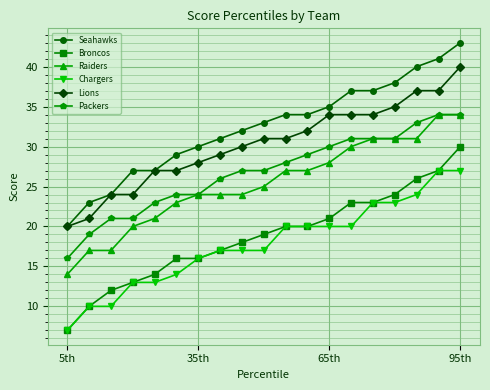

What is the minimum value shown in the chart?

7